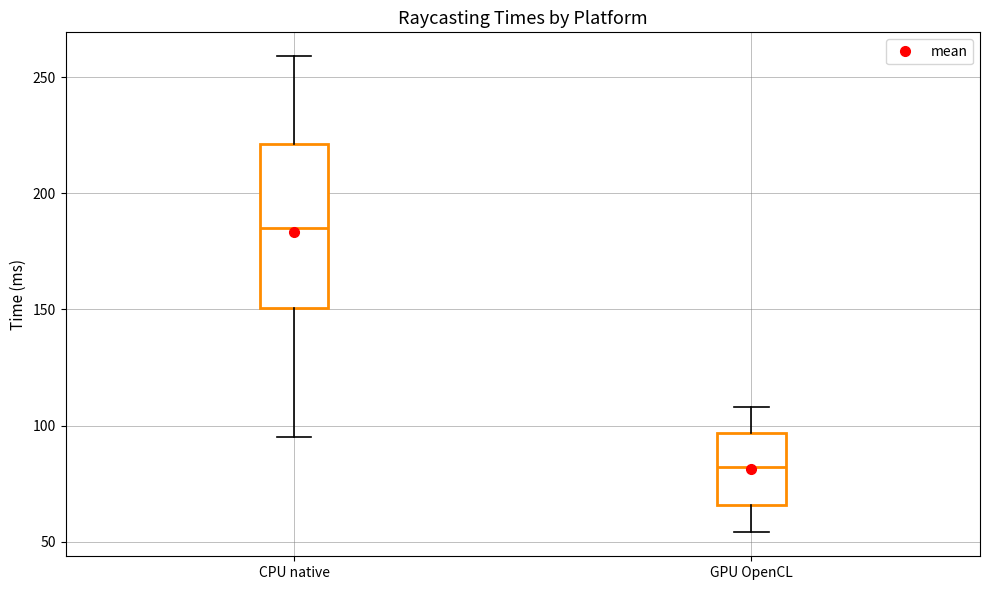

Which box's median line is the lowest?

GPU OpenCL